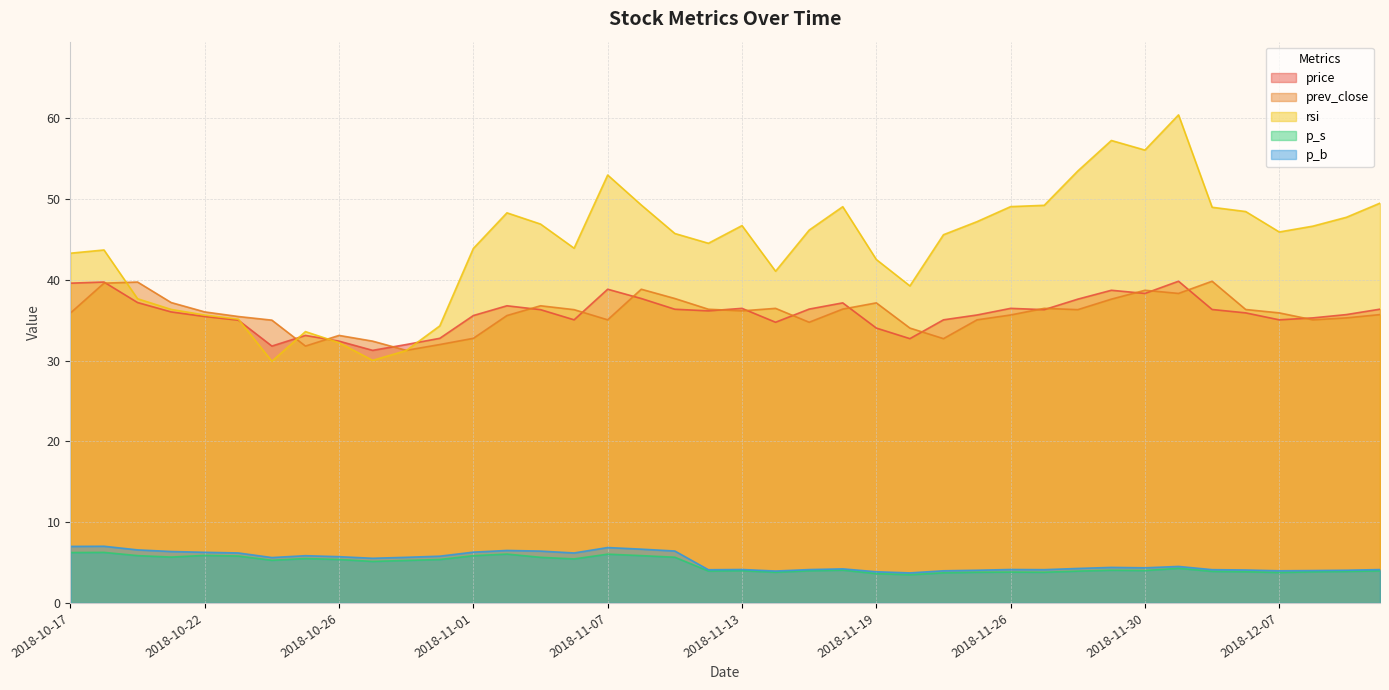

After their last crossing, which series has the higher values: price or prev_close?

price